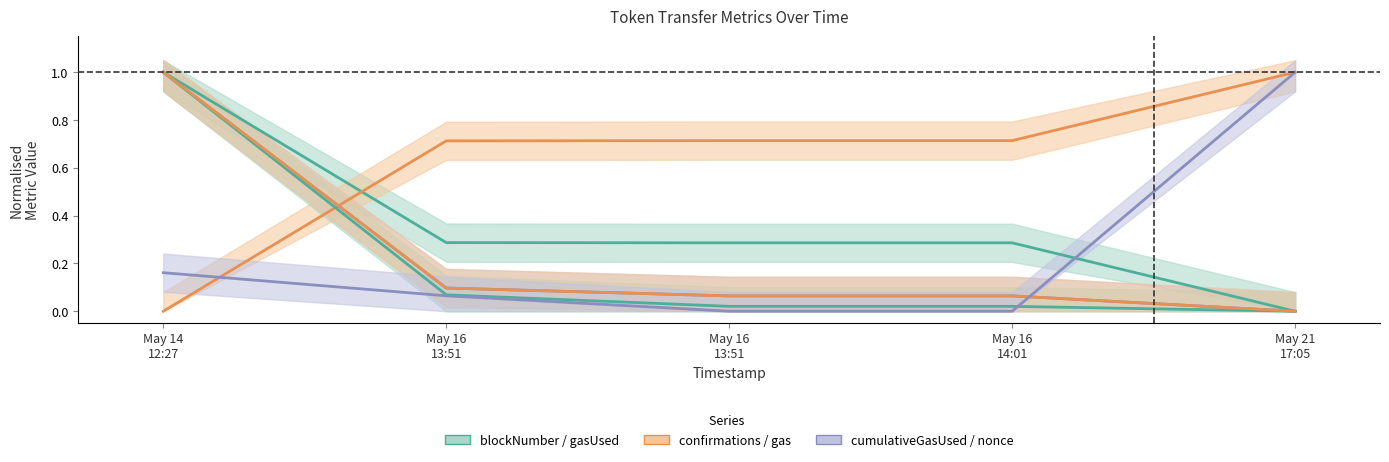

True or false: gas and cumulativeGasUsed intersect in this chart.

False